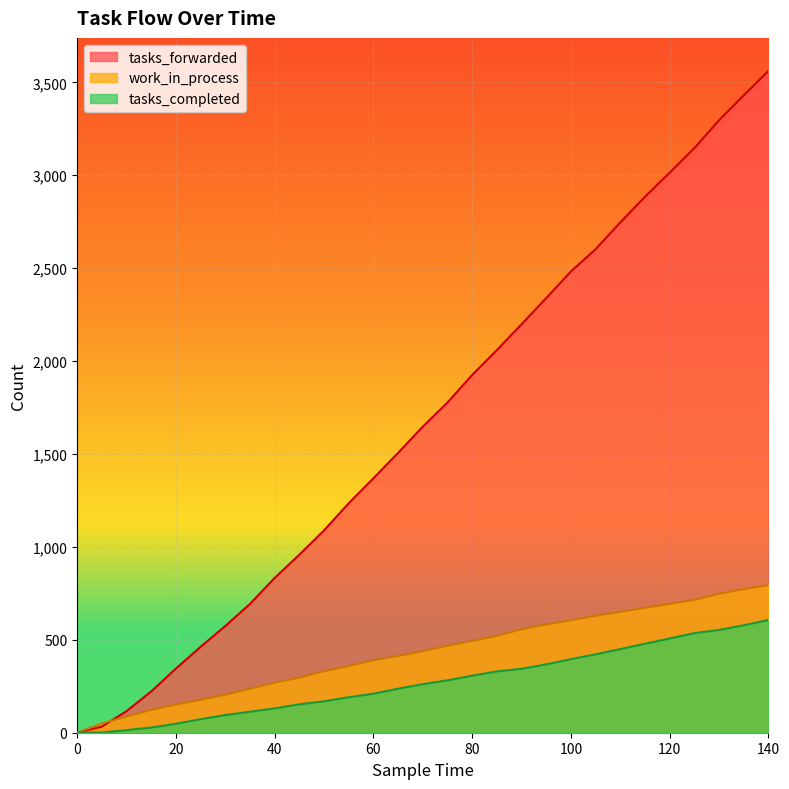

Count the number of data series in this chart.

3